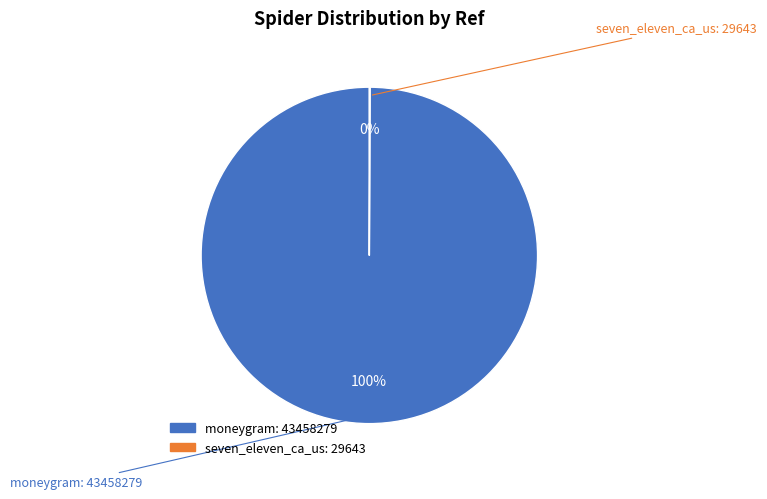

True or false: moneygram accounts for 87% of the total.

False